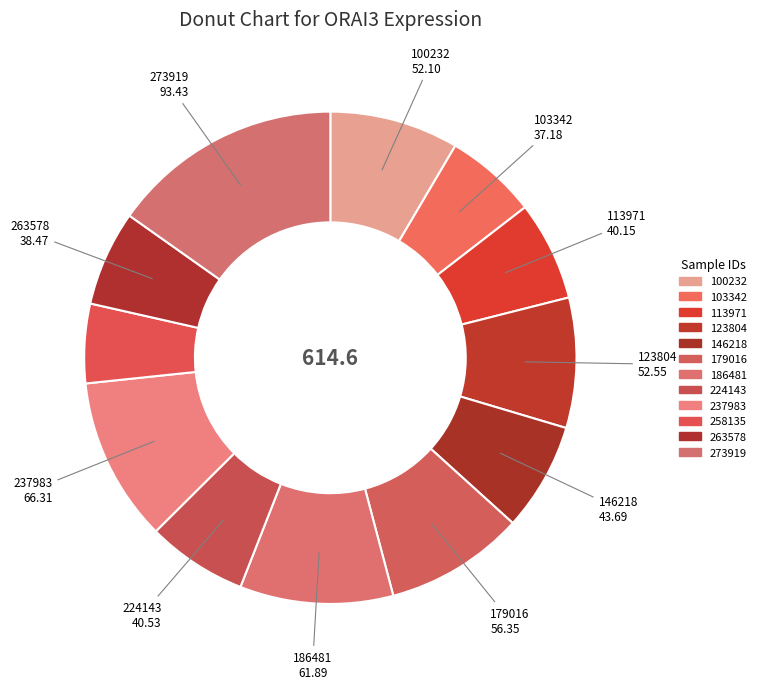

How many segments does this pie chart have?

12